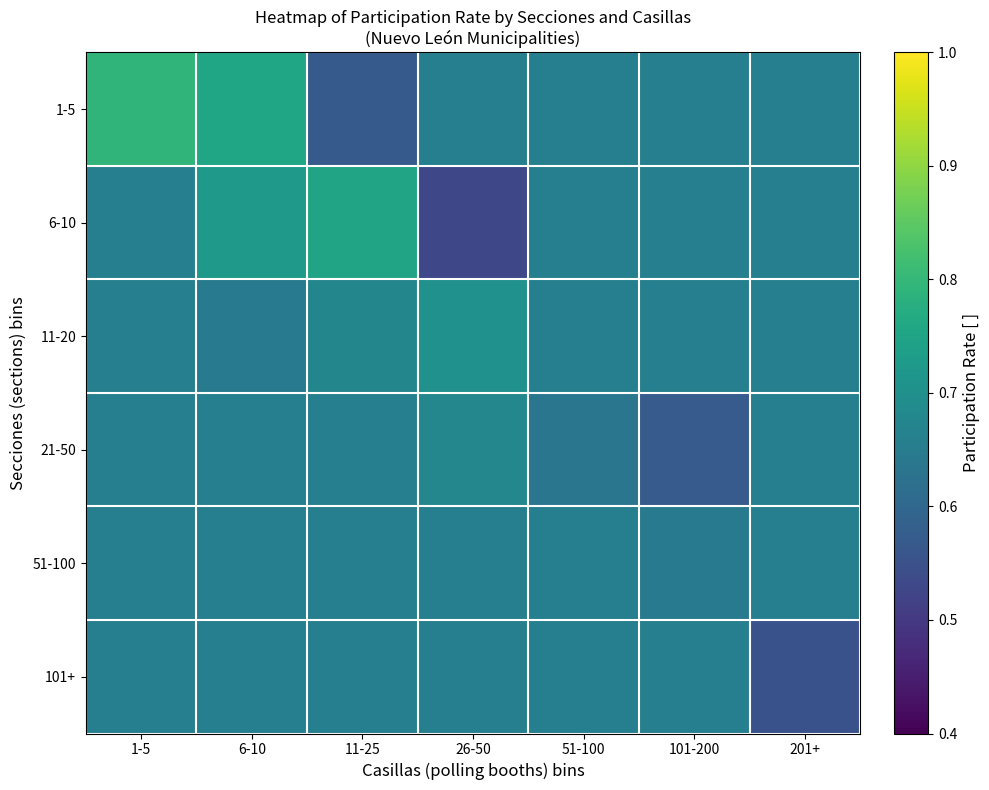

What is the total value across all series at 51-100?

3.9